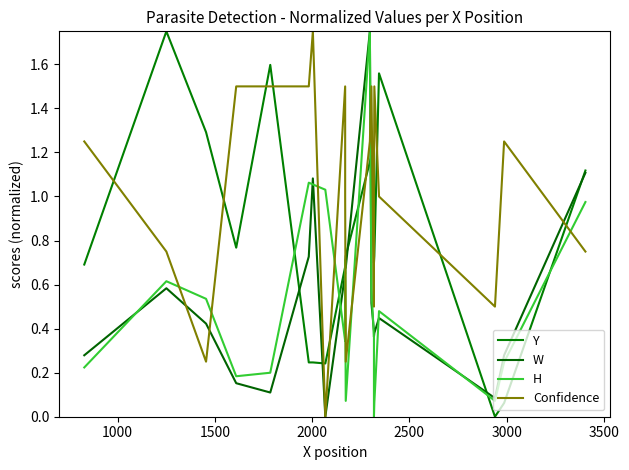

Reading left to right, list all the values displayed in this chart.

Y: 0.7	1.8	1.3	0.8	1.6	0.2	0.2	0.2	0.7	0.7	0.7	1.2	1.2	0.7	0.7	0.7	1.6	0.0	0.1	1.1
W: 0.3	0.6	0.4	0.2	0.1	0.7	1.1	0.0	0.7	0.7	0.7	1.8	0.5	0.4	0.4	0.4	0.4	0.1	0.3	1.1
H: 0.2	0.6	0.5	0.2	0.2	1.1	1.1	1.0	0.3	0.7	0.1	1.8	0.6	0.4	0.0	0.1	0.5	0.1	0.2	1.0
Confidence: 1.2	0.8	0.3	1.5	1.5	1.5	1.8	0.0	1.5	1.0	0.3	1.2	1.5	0.5	1.0	1.5	1.0	0.5	1.2	0.8